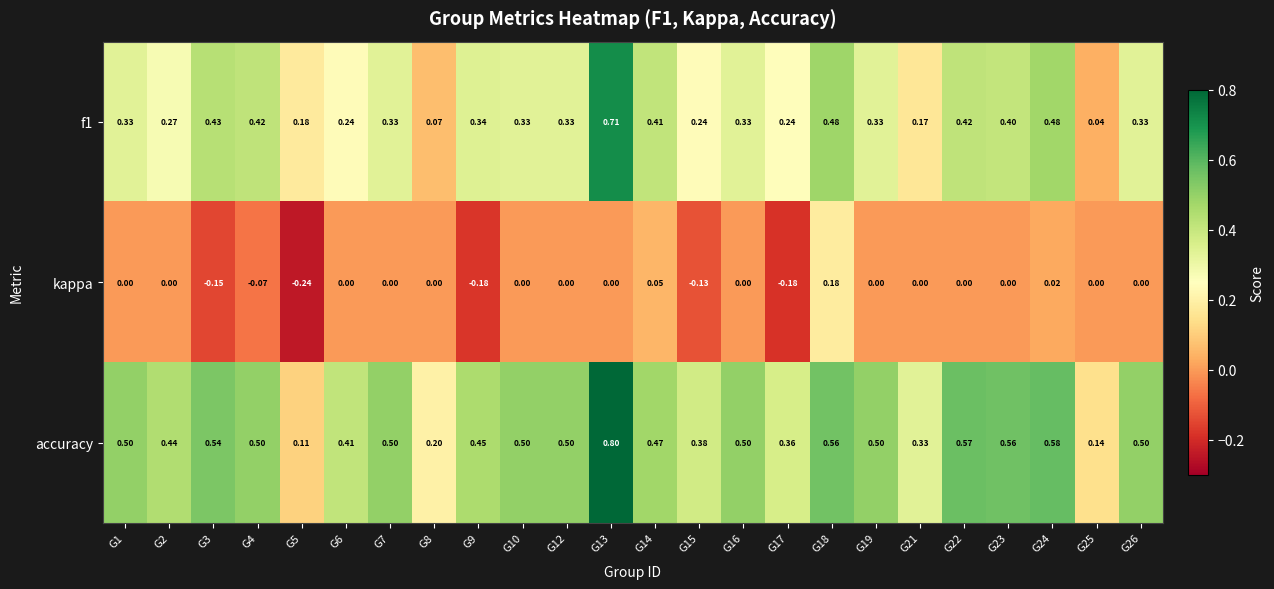

Which series changed the most between G5 and G7?

accuracy